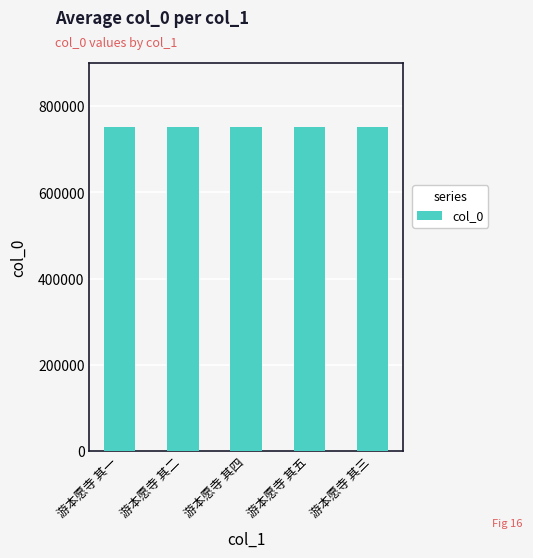

What is the difference between the values at 游本愿寺 其一 and 游本愿寺 其四?

3